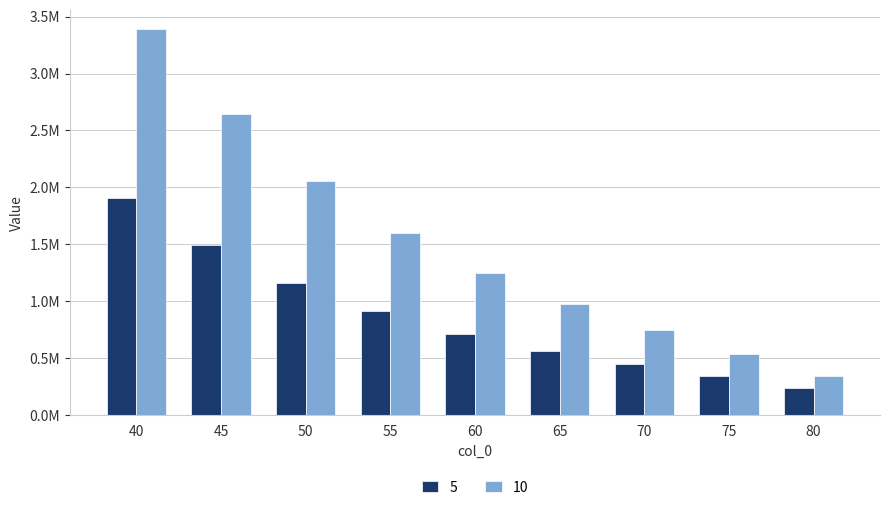

Rank the categories by 5 value from lowest to highest.

80, 75, 70, 65, 60, 55, 50, 45, 40